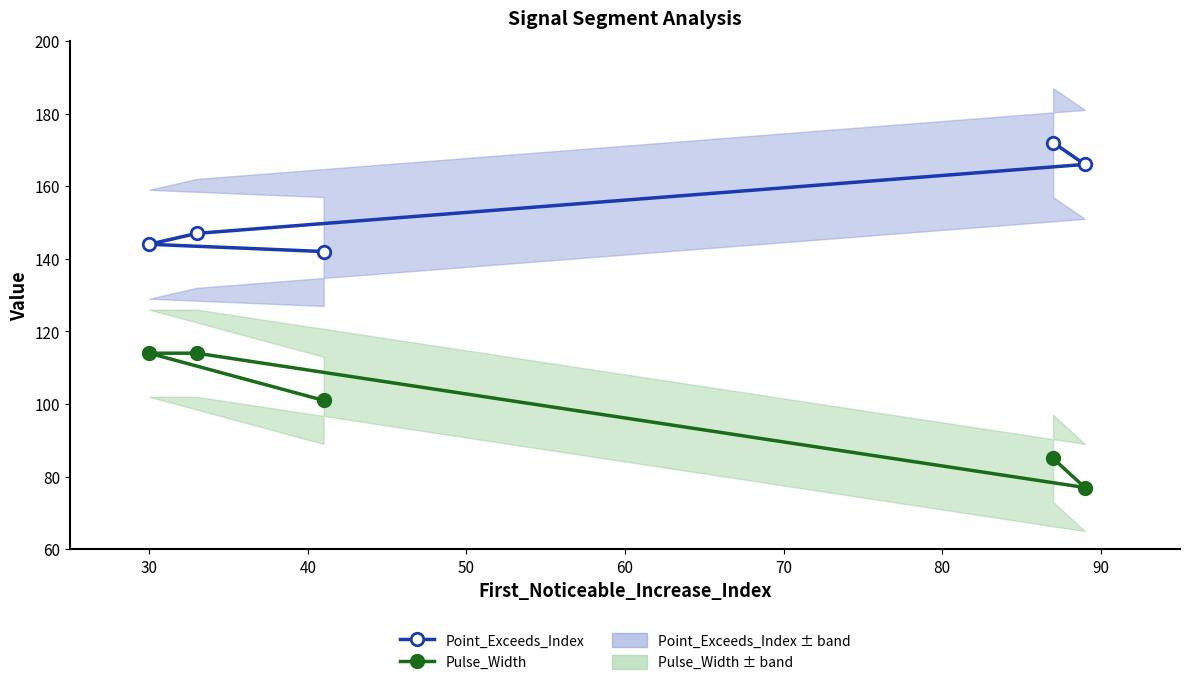

True or false: Pulse_Width and Point_Exceeds_Index intersect in this chart.

False